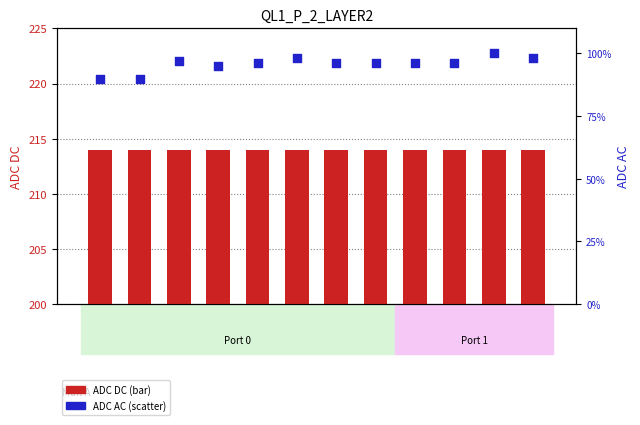

Which series reaches the maximum Y coordinate?

ADC DC